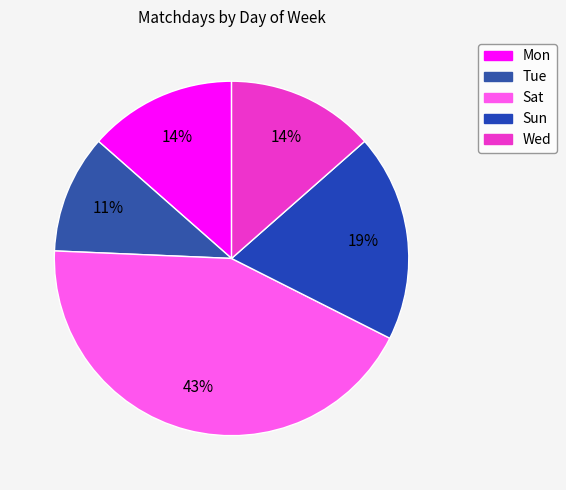

True or false: Tue accounts for 25% of the total.

False